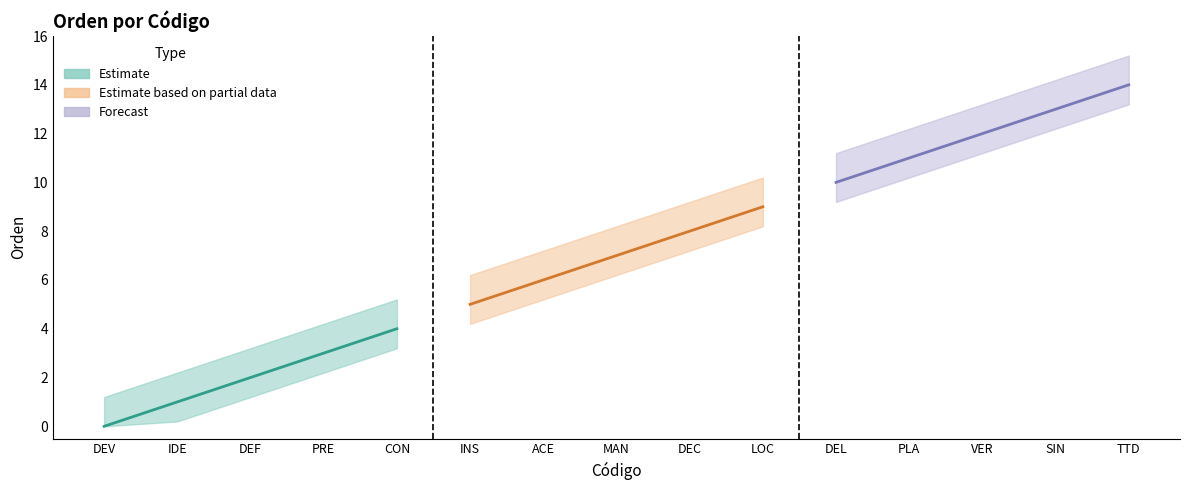

Approximately how many times larger is the value at VER compared to SIN?

0.9